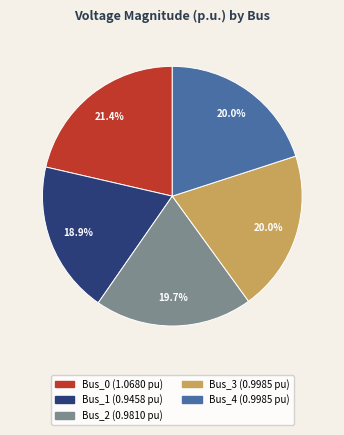

How many segments does this pie chart have?

5